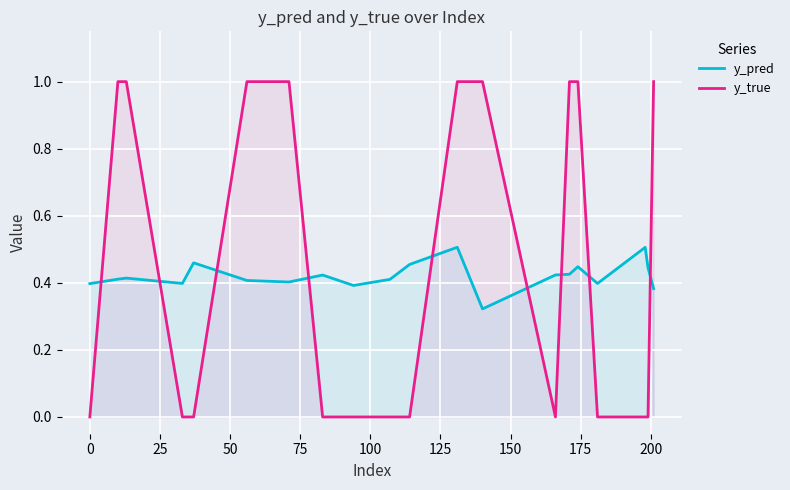

List the series in order of their peak value, highest first.

y_true, y_pred